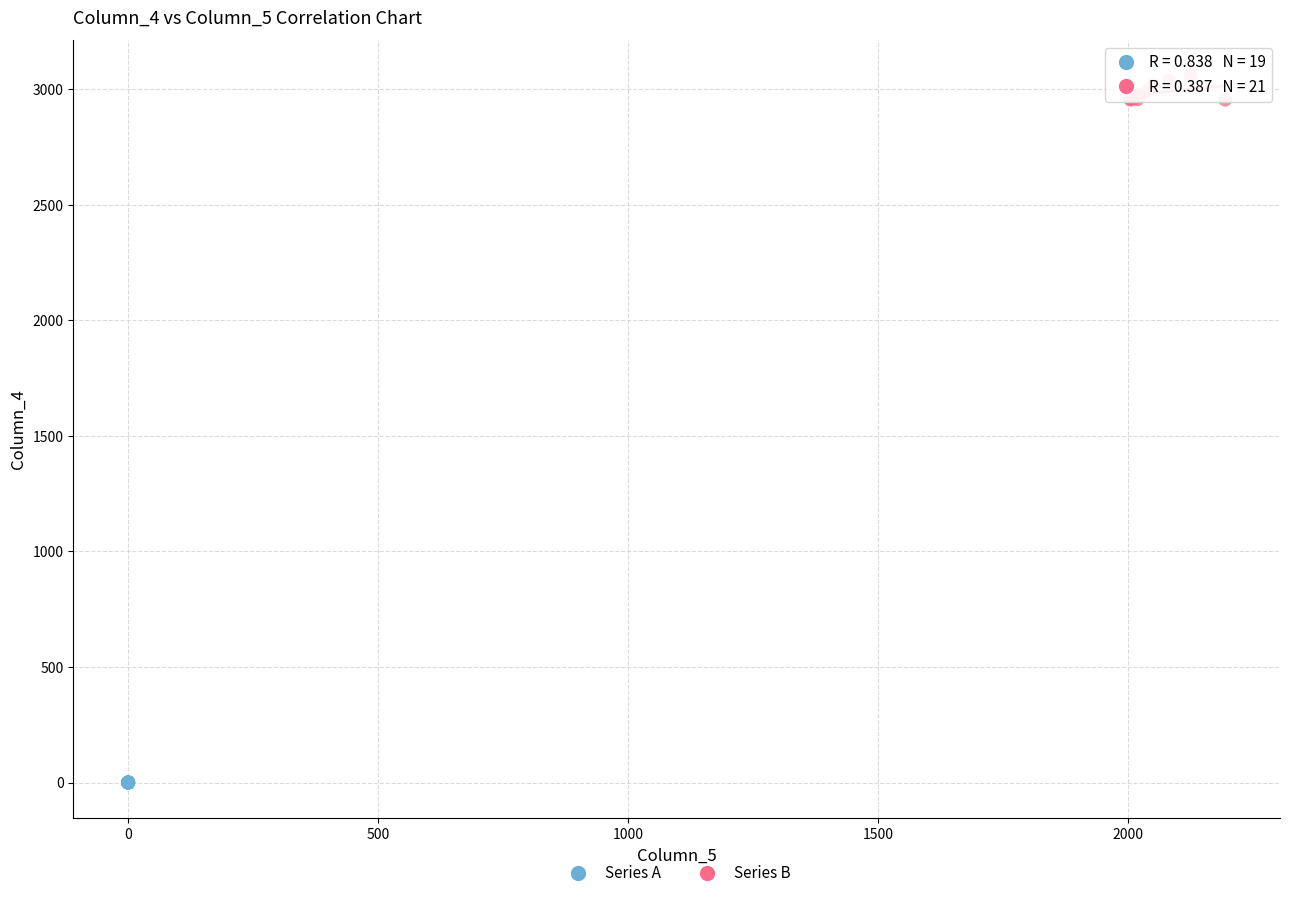

Which series contains the highest Y value?

Series B